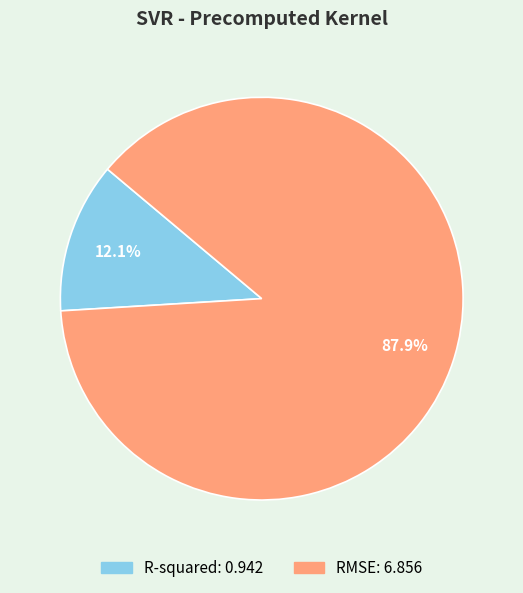

Is it true that RMSE is 76% of the pie?

False